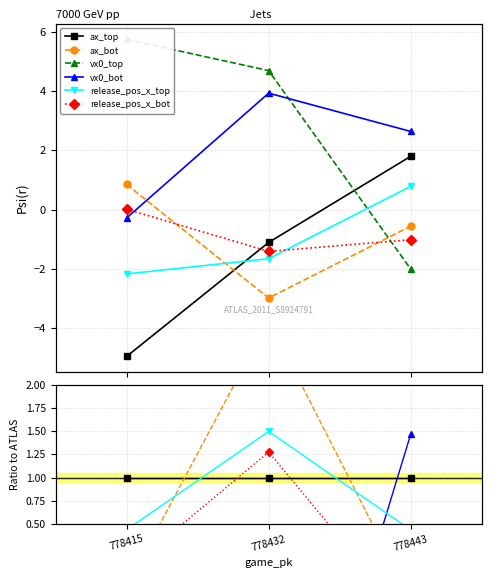

Count the number of categories in the chart.

3